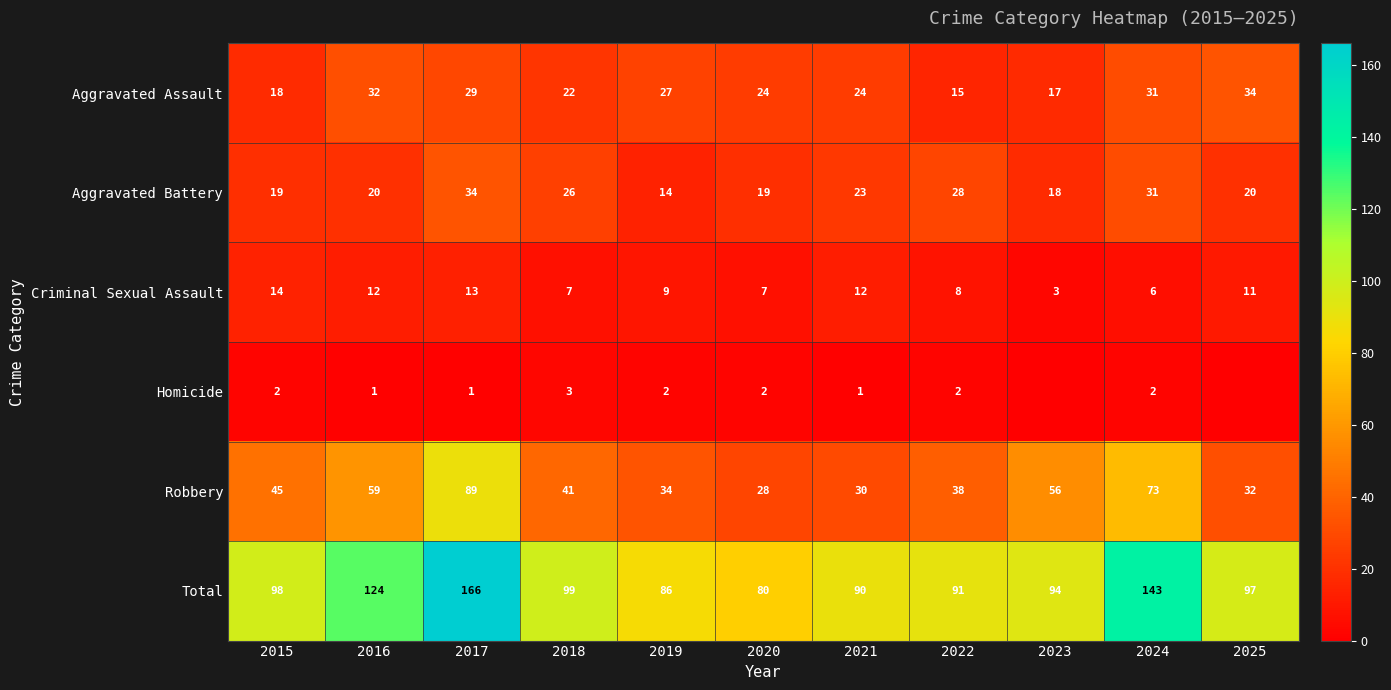

How many values in the Aggravated Assault series are below 24?

4